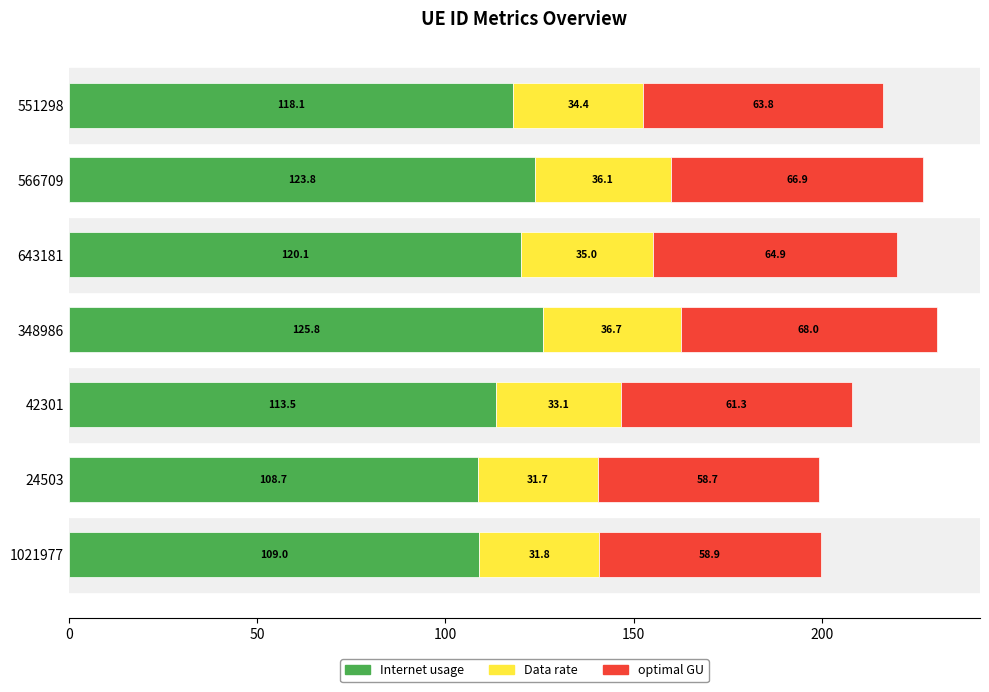

What is the total value across all series at 643181?

220.0